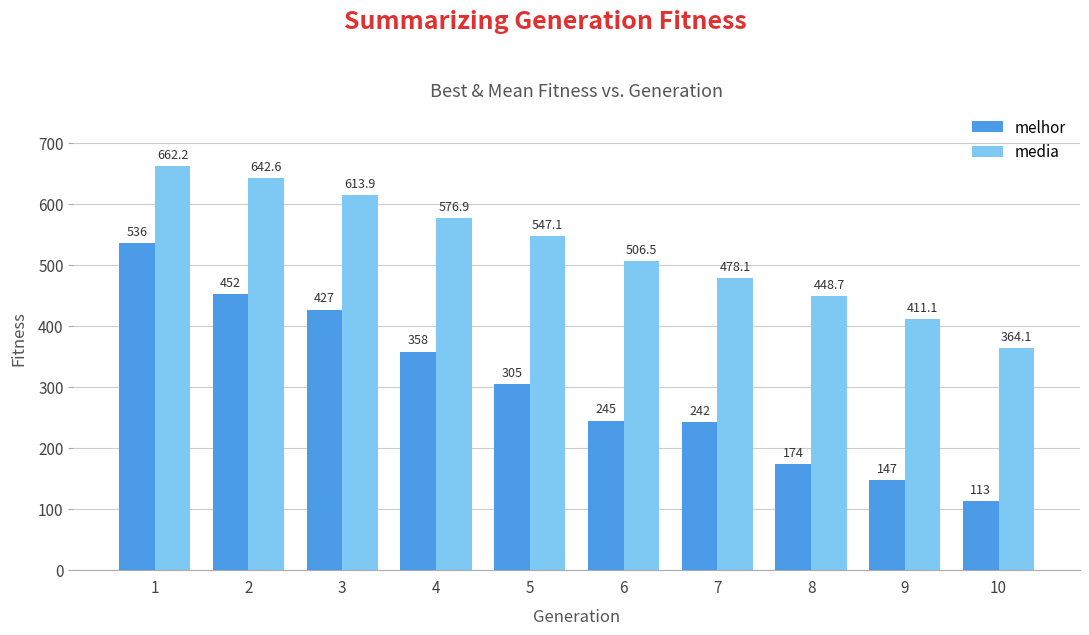

What is the difference between the second highest and minimum values in the media series?

278.5